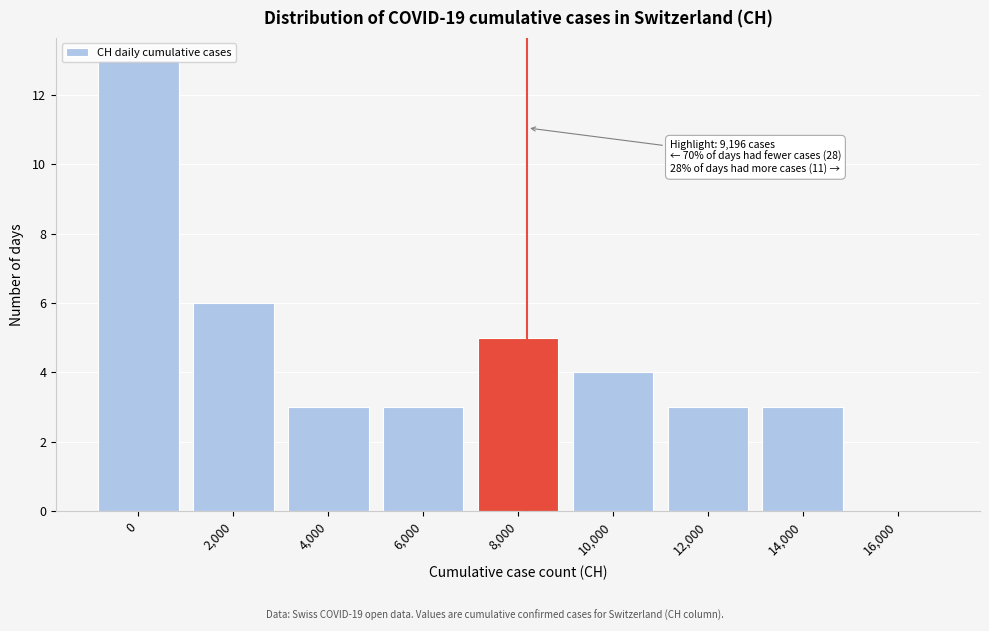

What is the change in value from 0 to 10,000?

-9